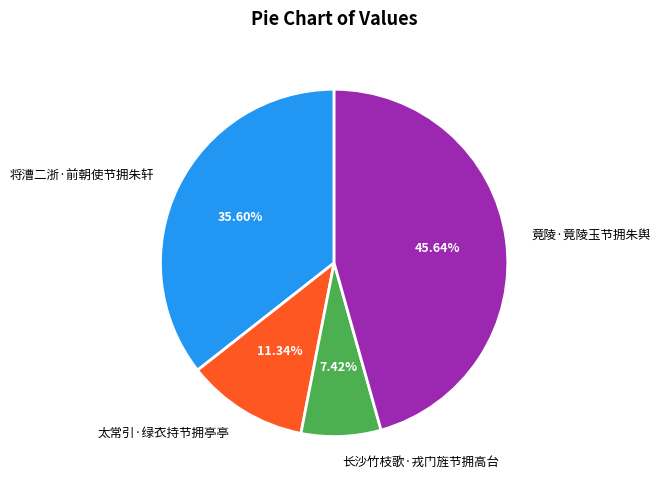

How many slices are in this pie chart?

4